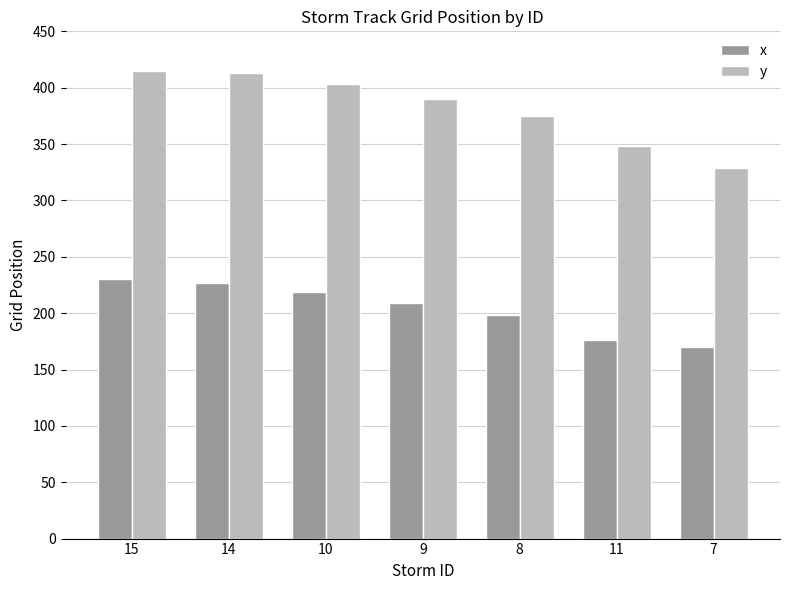

The y series shows 415 at 15. True or false?

True